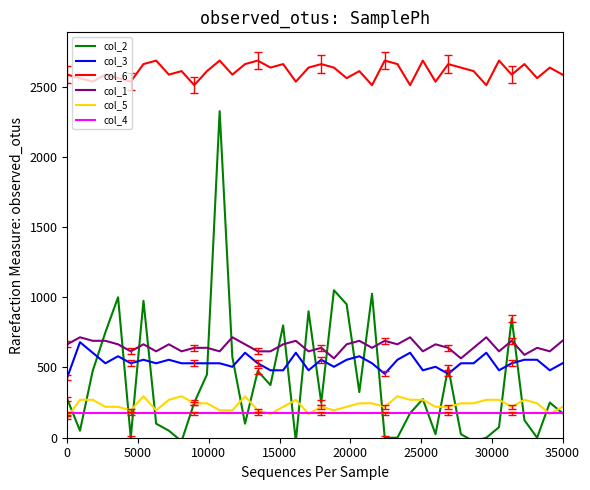

How many lines are shown in the chart?

6